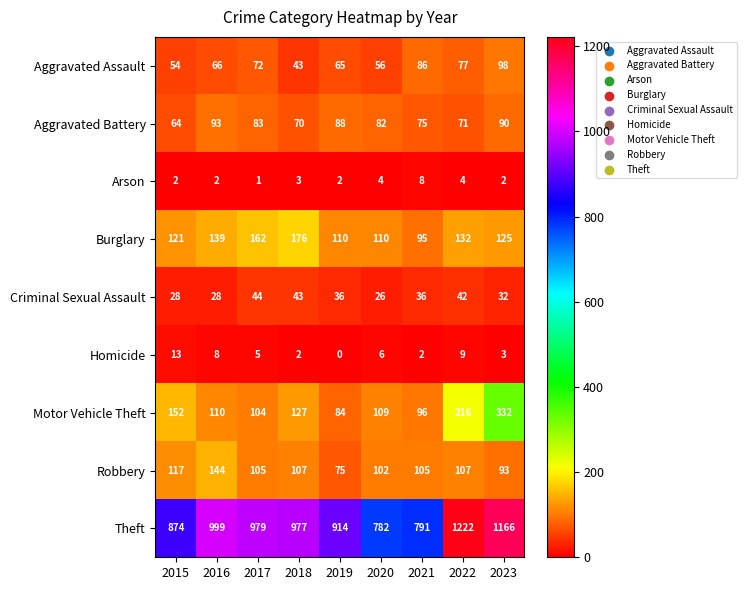

How many series are shown in this chart?

9